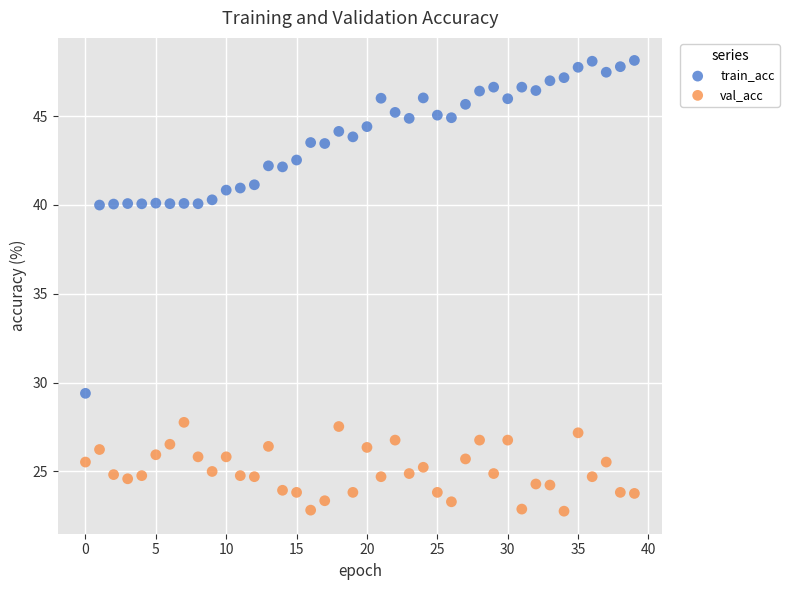

Which series contains the highest Y value?

train_acc